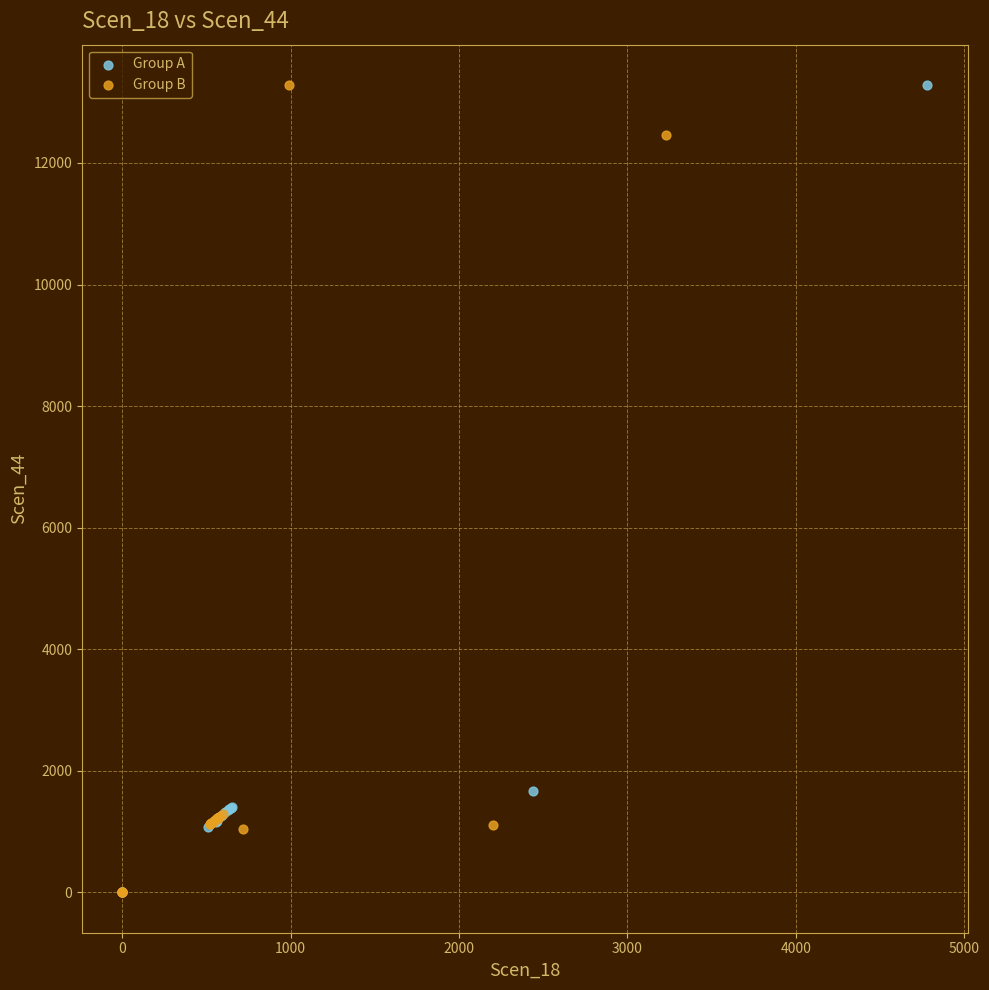

What are all the series names shown in the legend?

Group A, Group B